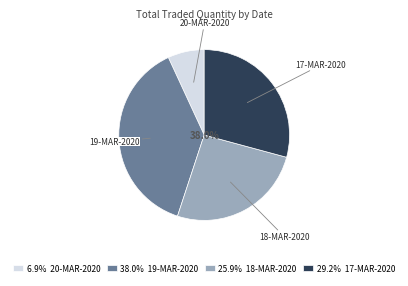

Does 29.2% 17-MAR-2020 represent more than half of the total?

No